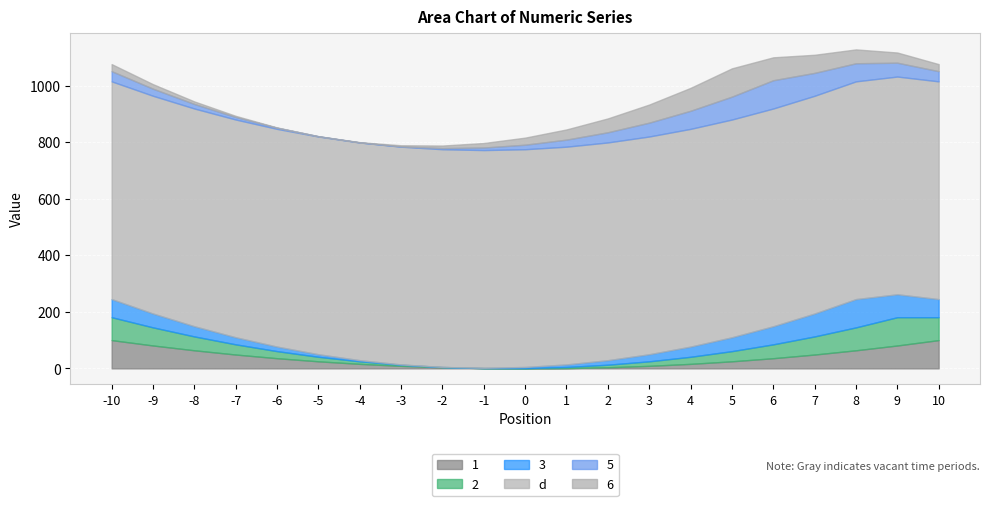

How many interior local peaks does the 3 series have?

1